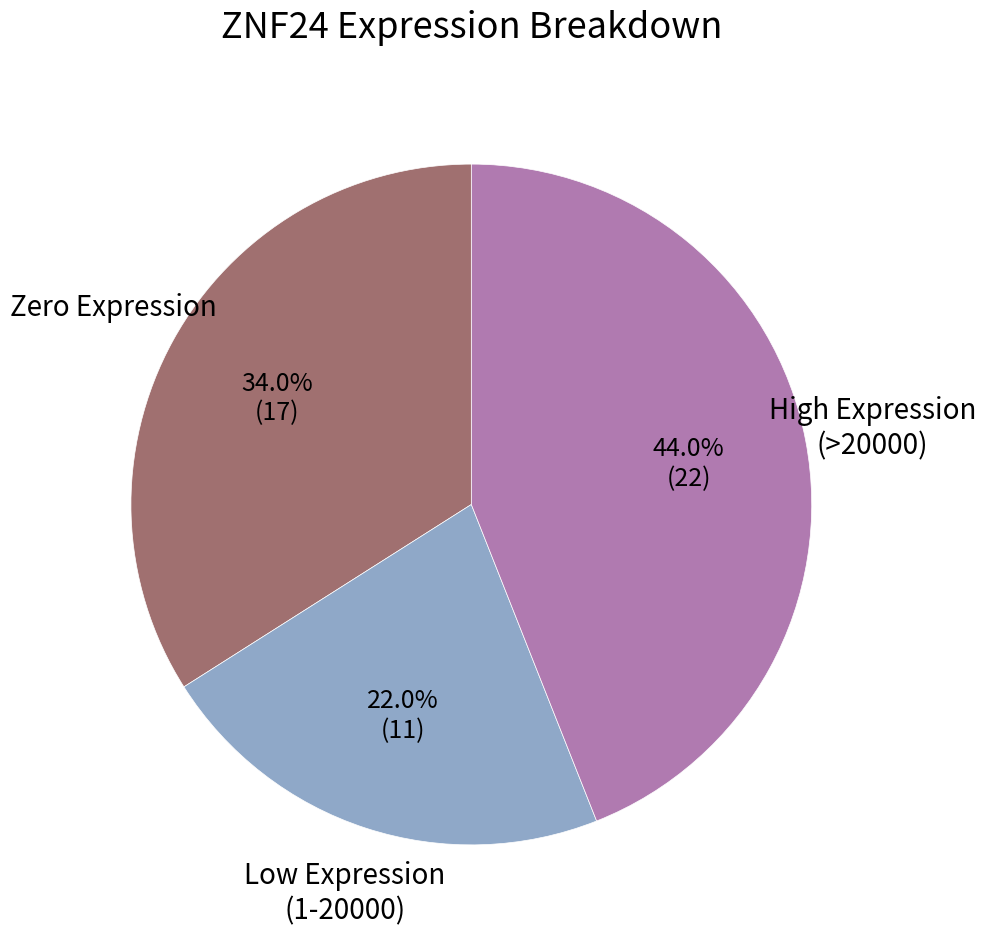

Is there a majority slice in this chart?

No